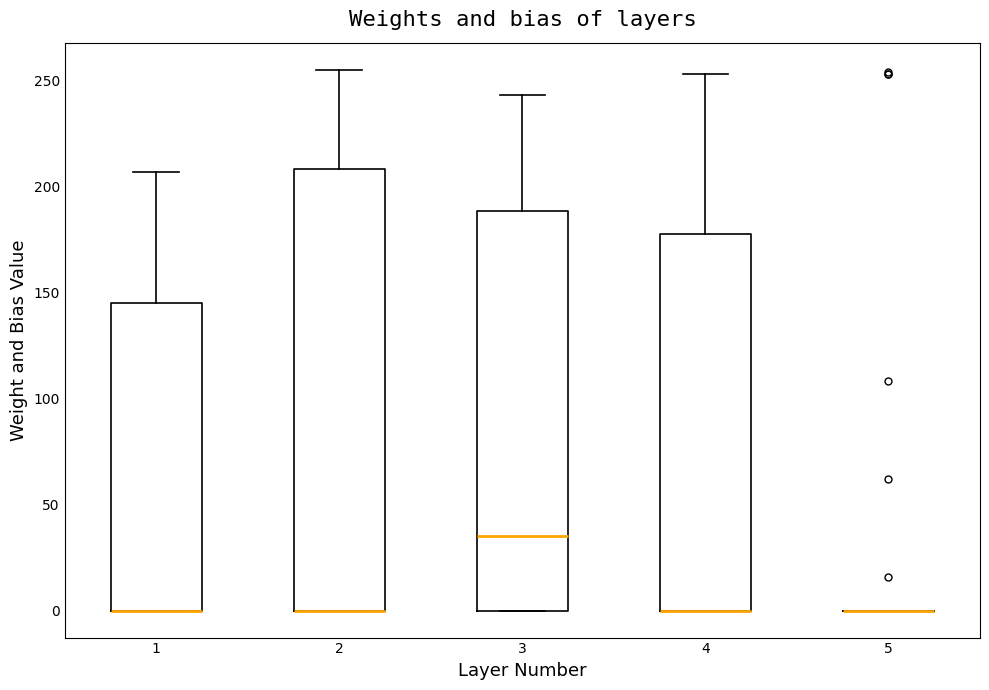

Reading left to right, transcribe this box plot: for each box, give where its median line is, the range the box spans, and where its two whiskers end, as read against the y-axis. The values are not printed on the chart, so give them approximately, as read against the axis.

1: median 0 (drawn on the box's lower edge), box 0 to 145, whiskers 0 to 205
2: median 0 (drawn on the box's lower edge), box 0 to 210, whiskers 0 to 255
3: median 35, box 0 to 190, whiskers 0 to 245
4: median 0 (drawn on the box's lower edge), box 0 to 180, whiskers 0 to 255
5: box collapsed to a line at 0, whiskers 0 to 0